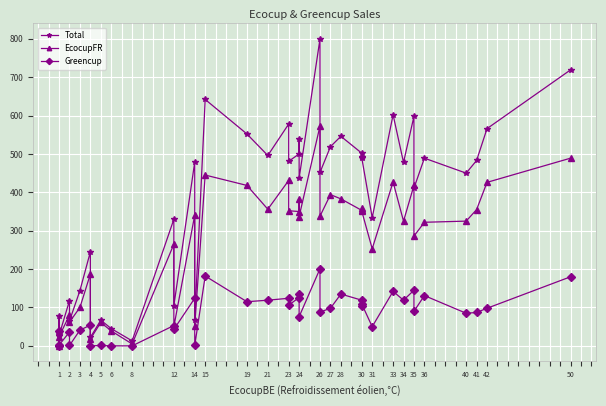

Where do Greencup and EcocupFR first cross each other?

1 and 1